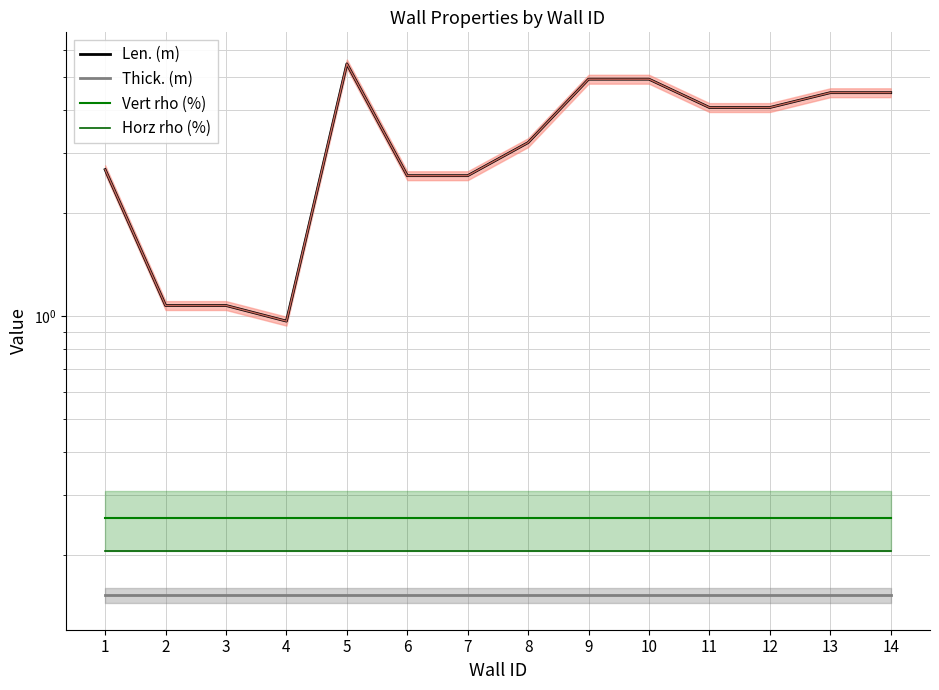

How many data points in Len. (m) are less than 4?

7